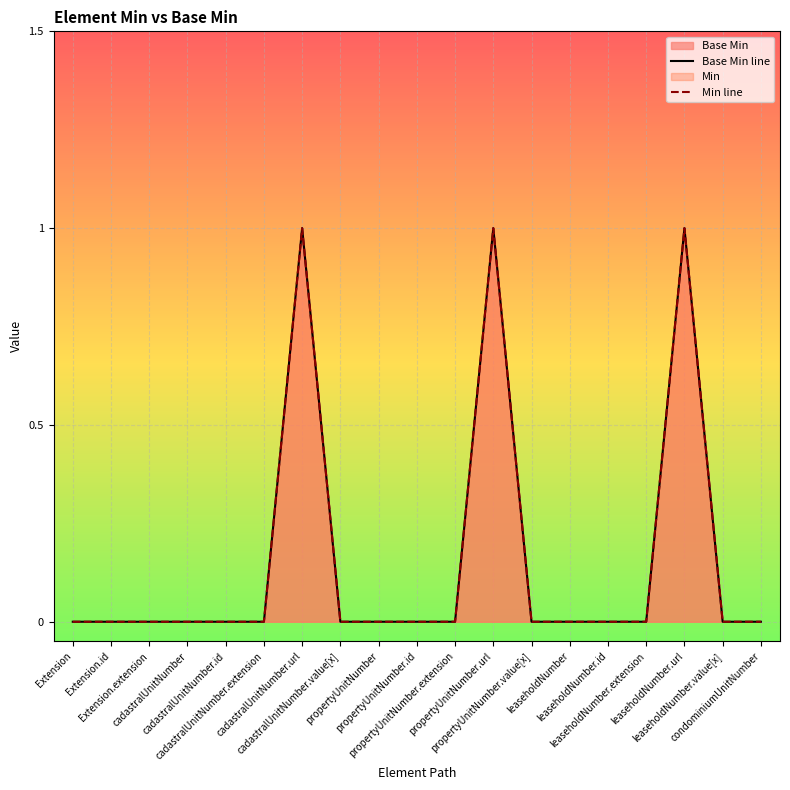

Where is Min line nearest to the value 0?

Extension